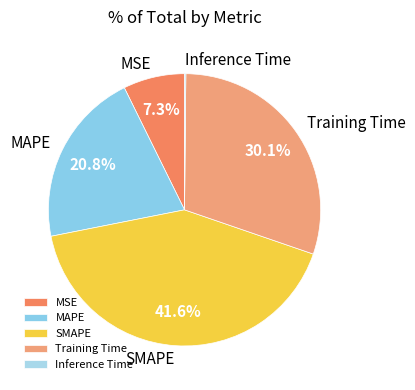

Which slice is the largest?

SMAPE